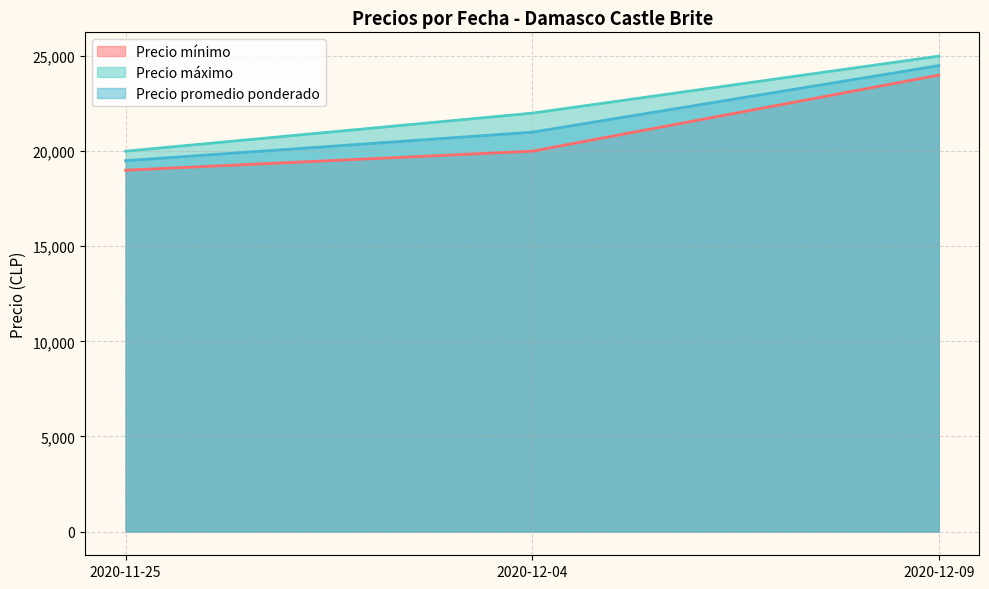

The Precio máximo series shows 25000 at 2020-12-09. True or false?

True